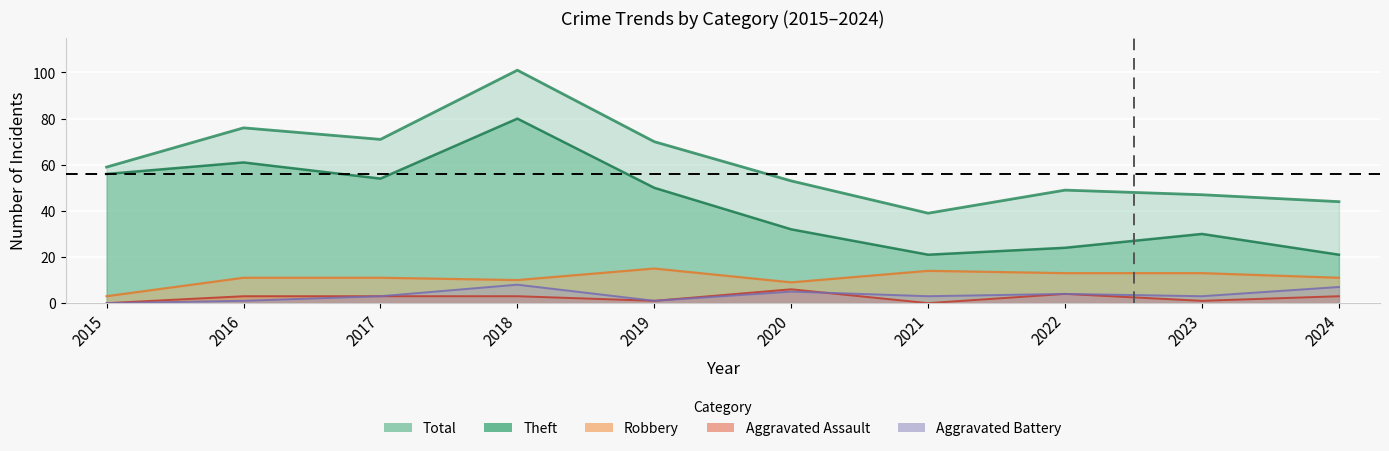

What is the sum of all Theft values?

429